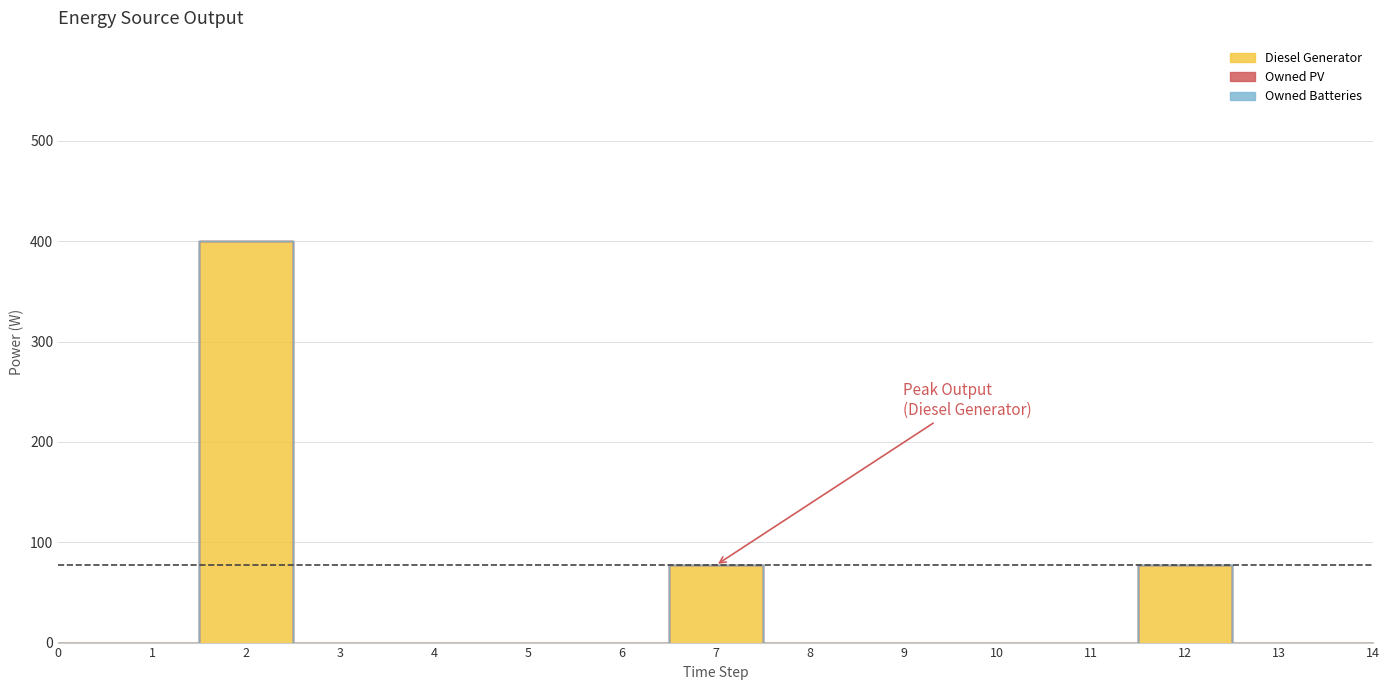

How many categories are shown in the chart?

15